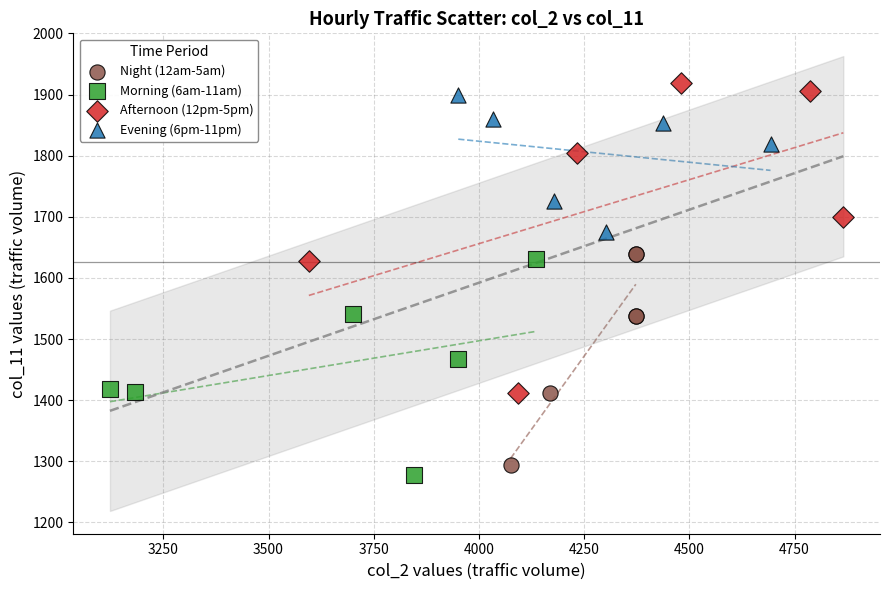

Which series has the widest spread of Y values?

Afternoon (12pm-5pm)